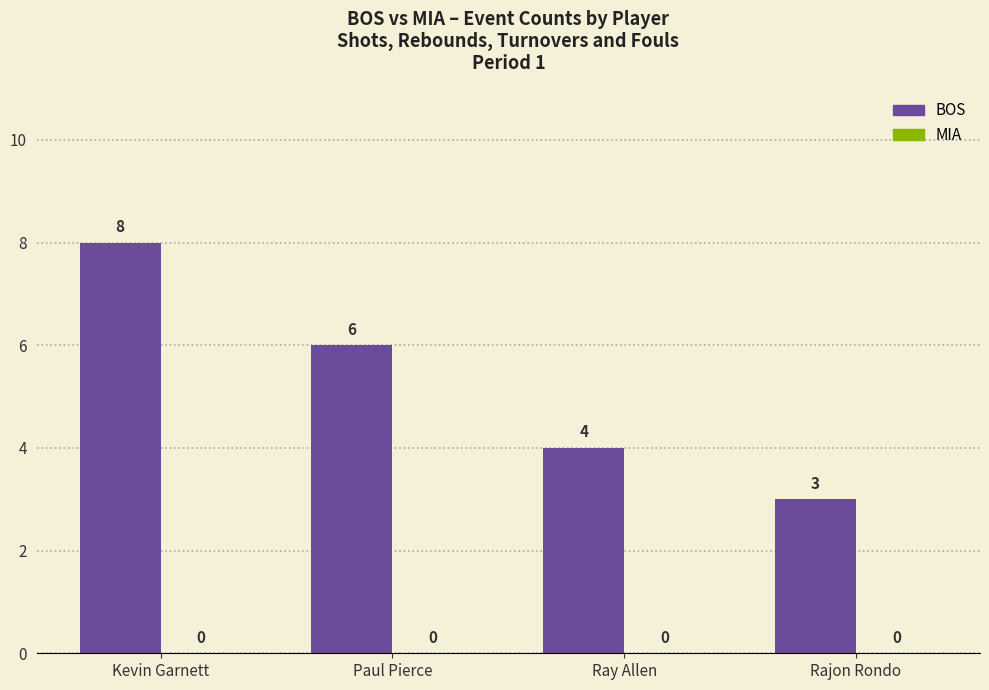

What is the label of the 3rd bar from the right?

Paul Pierce